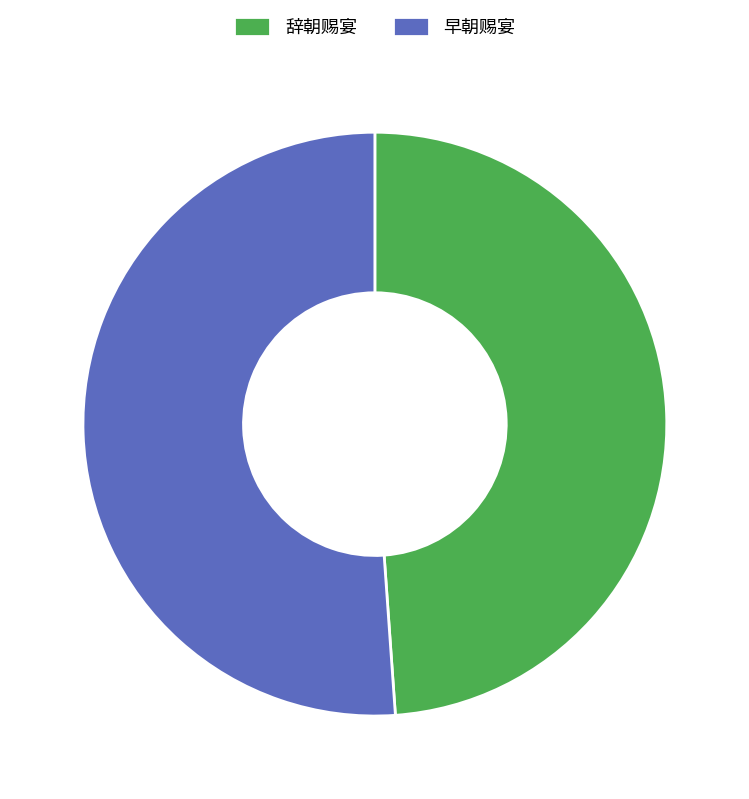

Which category has the smallest portion of the pie?

辞朝赐宴